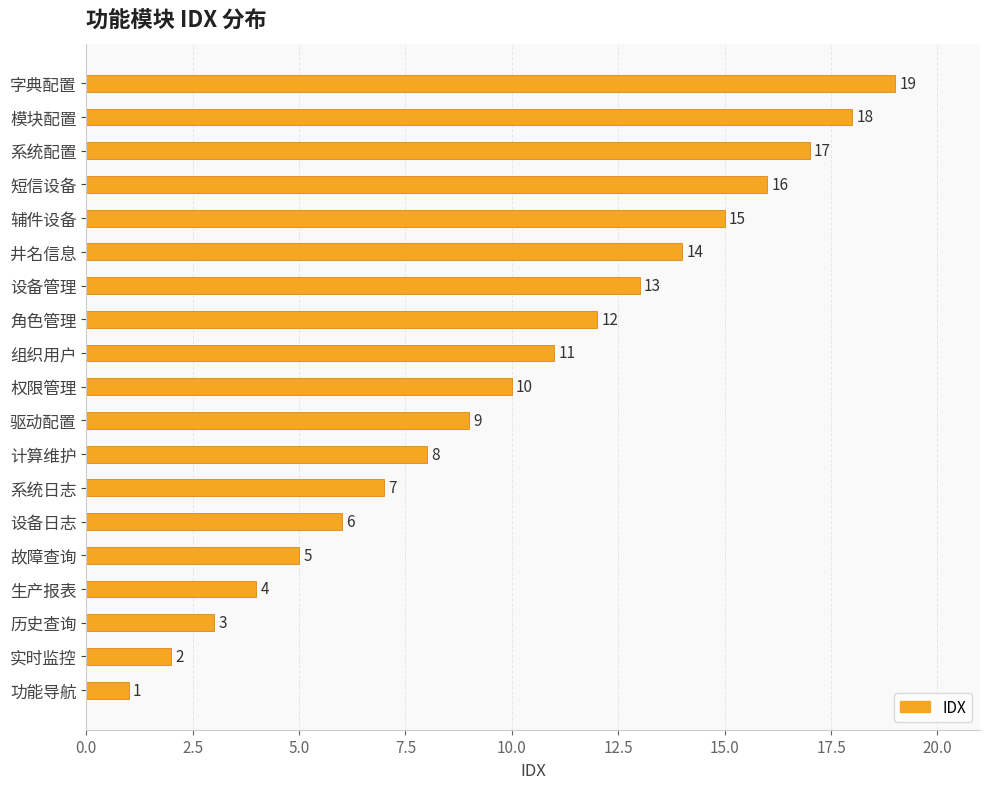

Between 设备日志 and 系统日志, which is larger?

系统日志